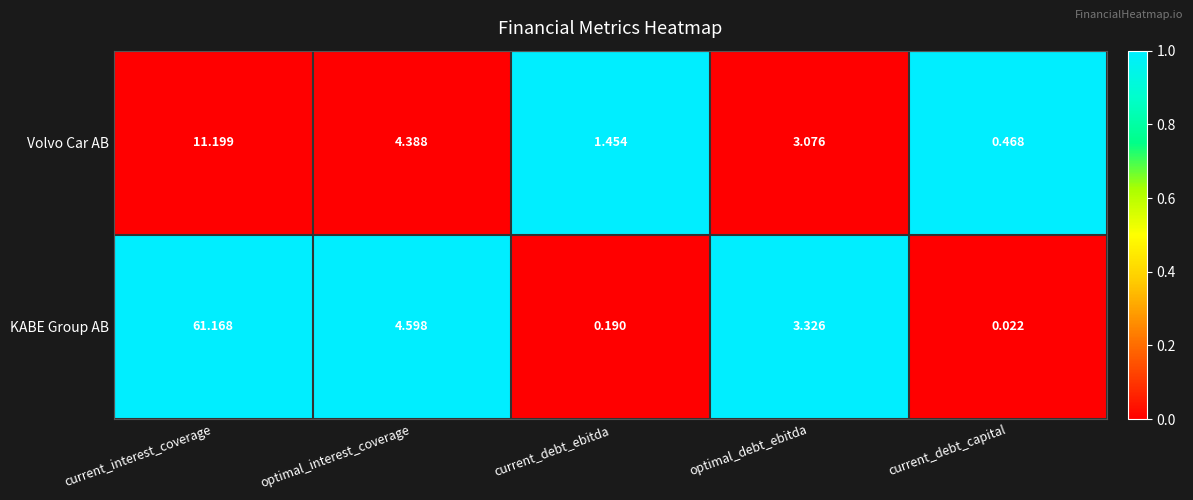

How many data points does each series have?

5